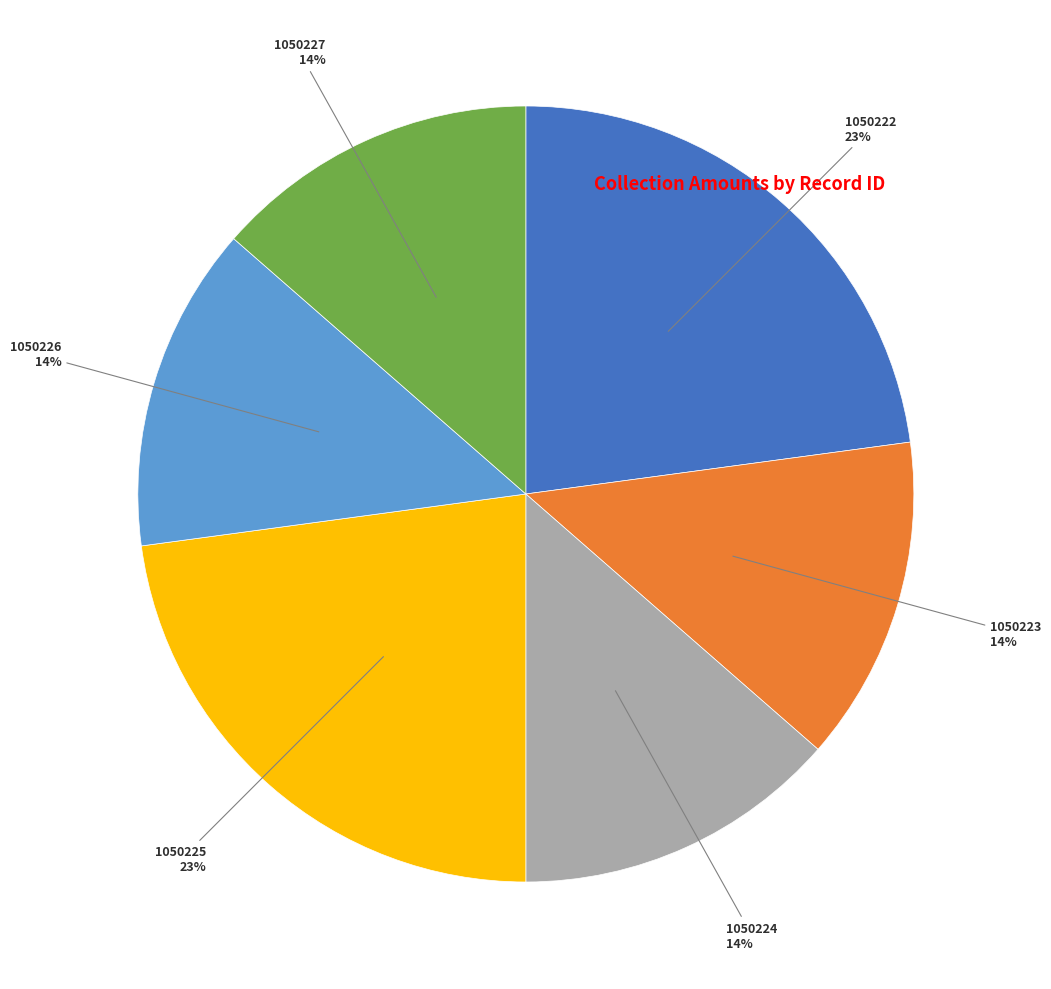

To the nearest percent, what is the average slice percentage?

17%